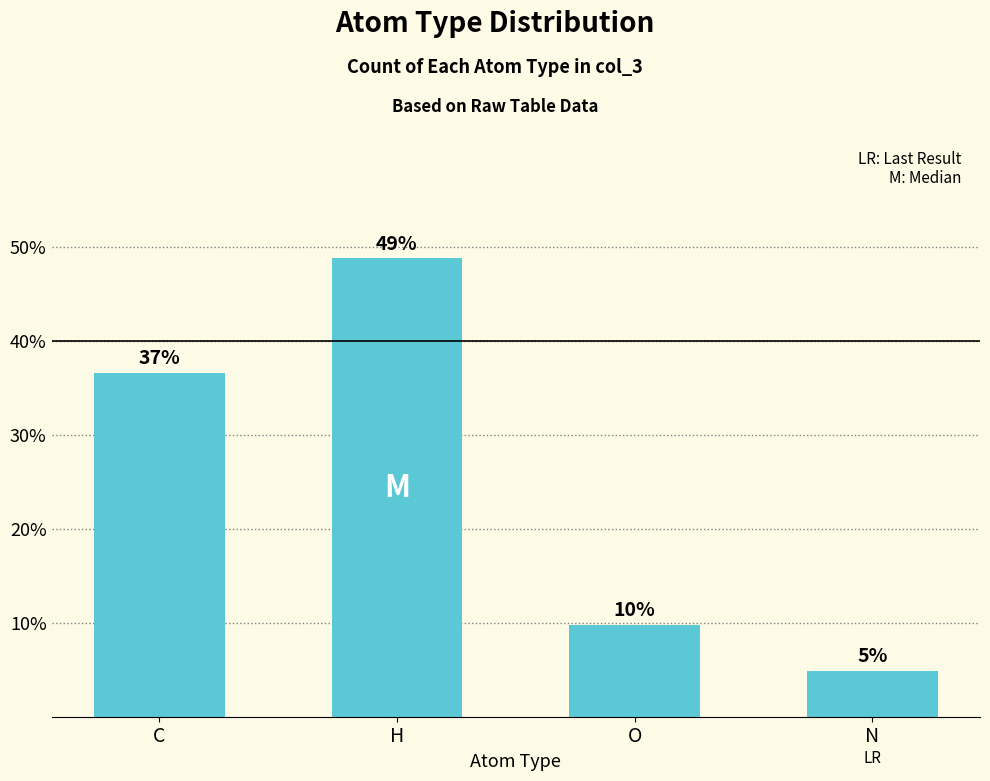

Where is the data nearest to the value 26?

C